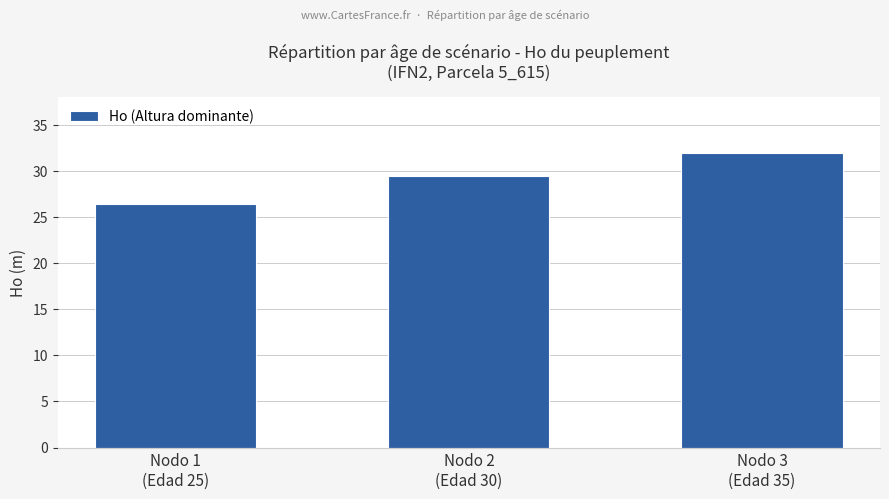

What is the sum of all values?

87.8